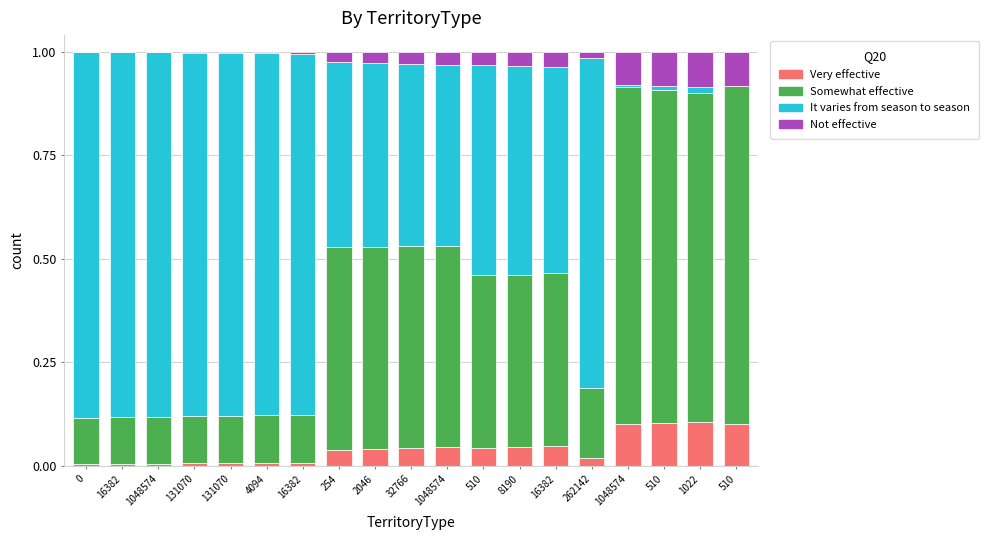

Which series has the largest total across all categories?

It varies from season to season